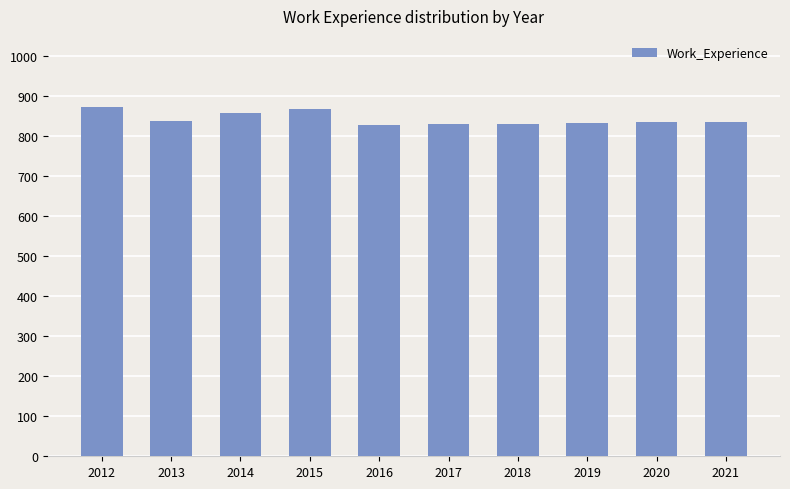

How many categories are shown in the chart?

10